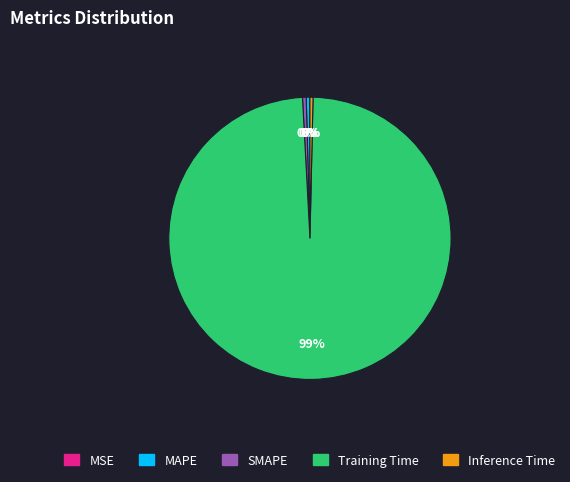

To the nearest percent, what is the average slice percentage?

20%